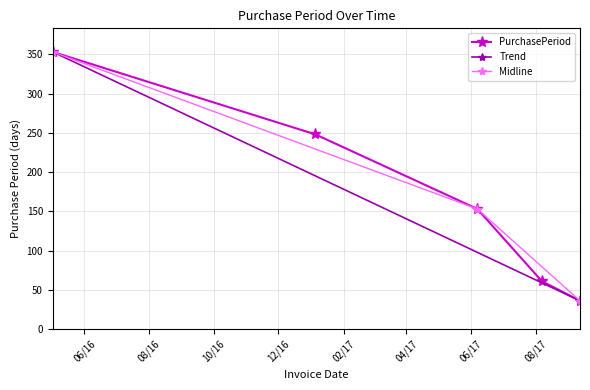

The value at 2016-05-02 is 87. True or false?

False